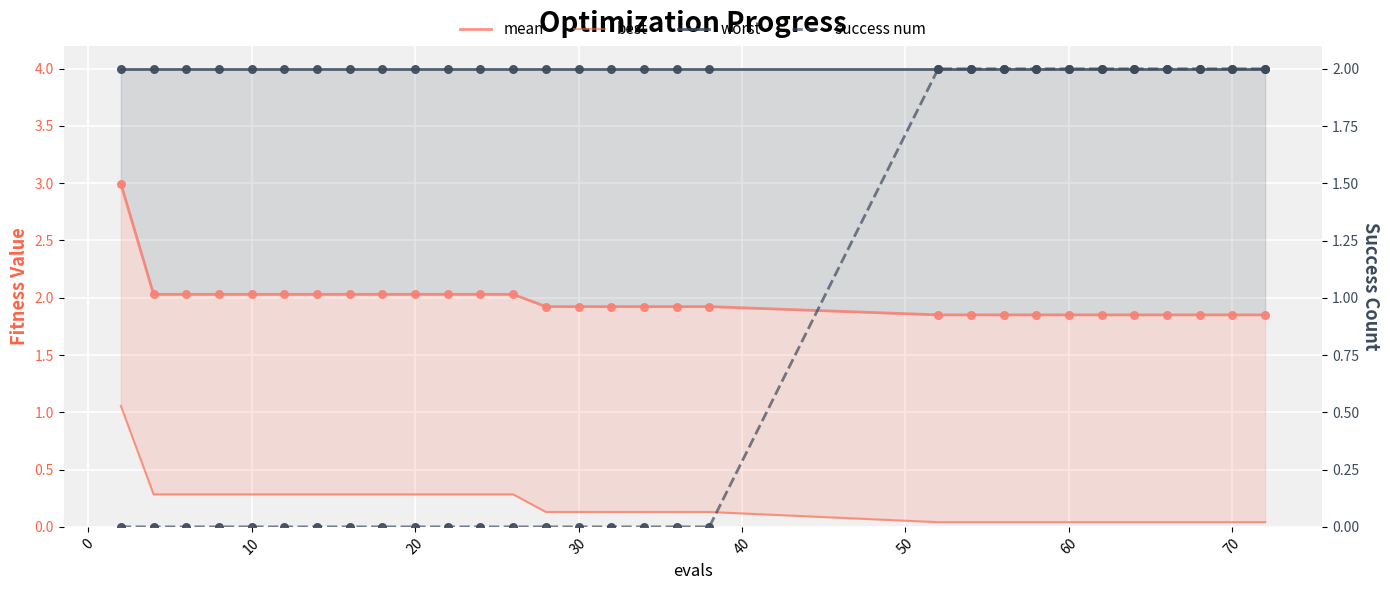

Is the value of success num at 10 greater than the value of worst at 80?

No